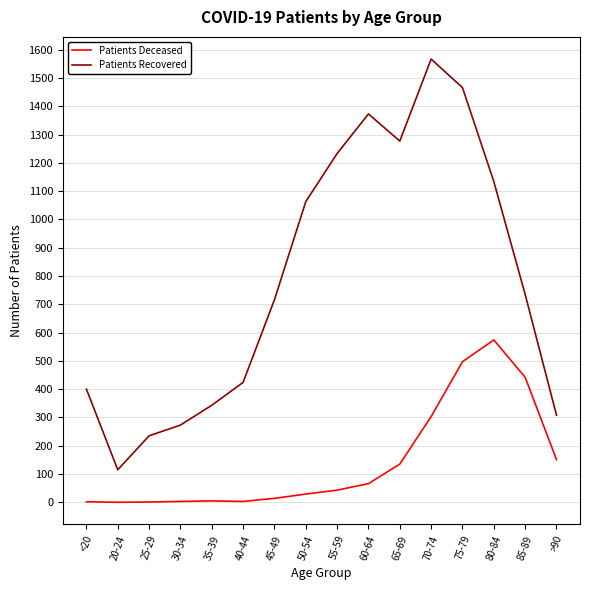

What is the approximate value of Patients Recovered at 45-49?

716